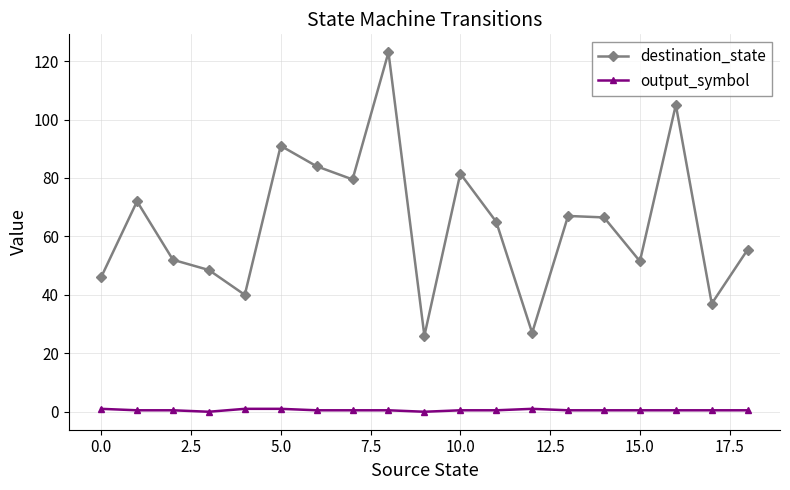

True or false: destination_state has more than 1 points higher than both neighbors.

True